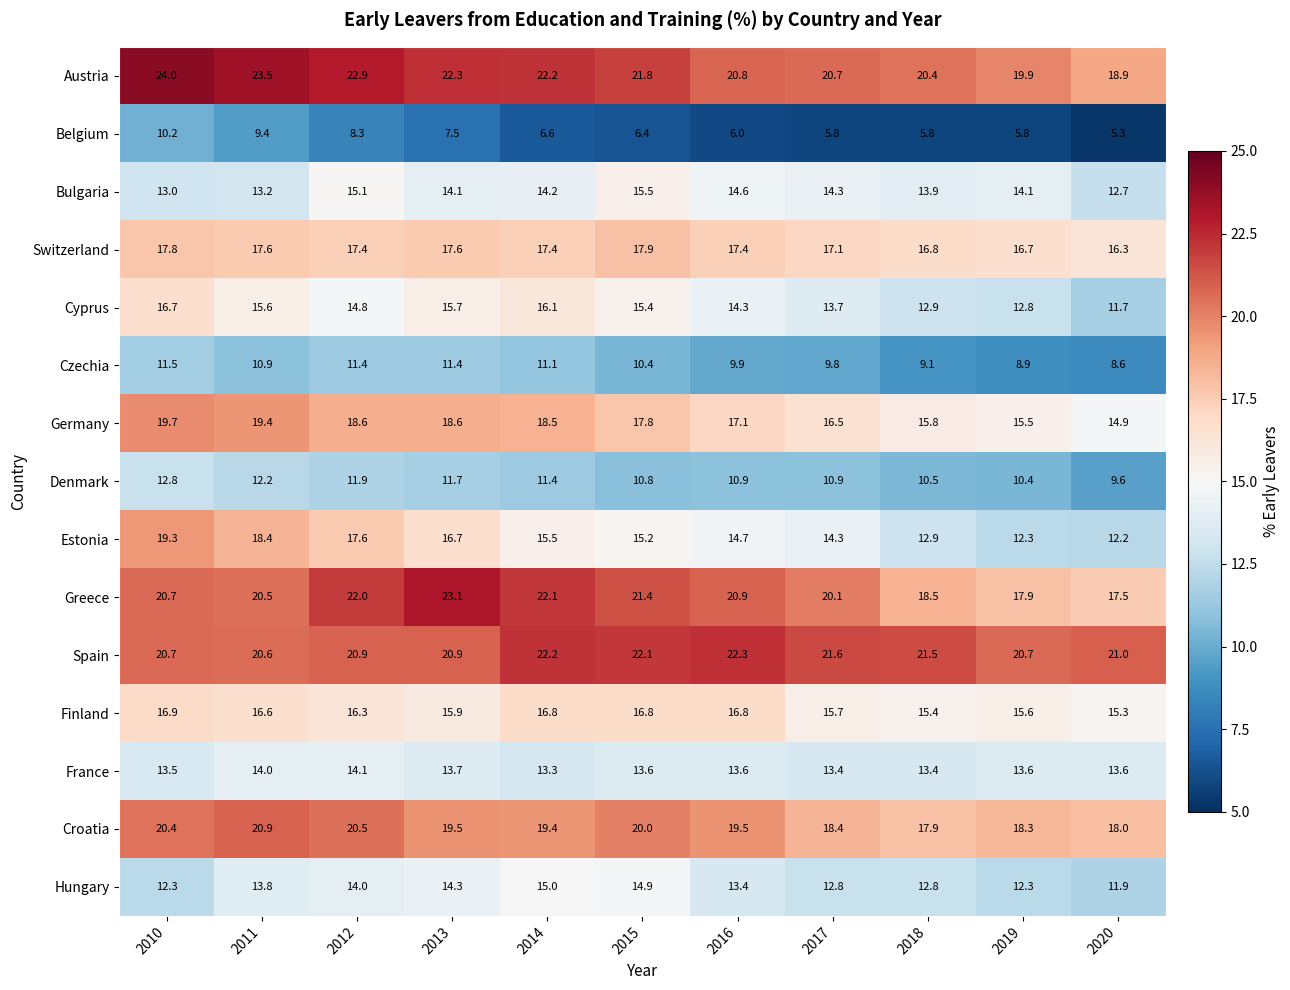

What is the sum of the Austria values at 2014 and 2016?

43.0